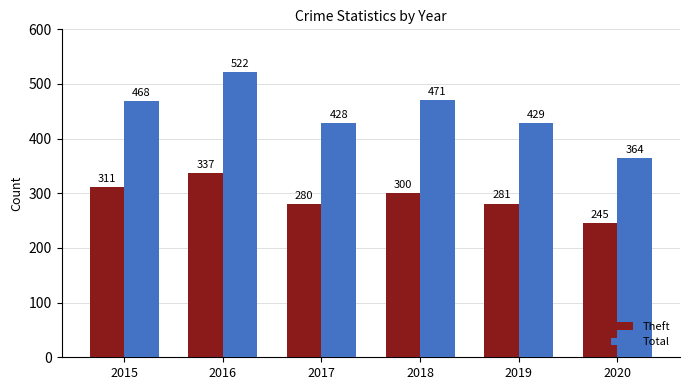

What is the value of the Theft bar at the 6th from the left?

245